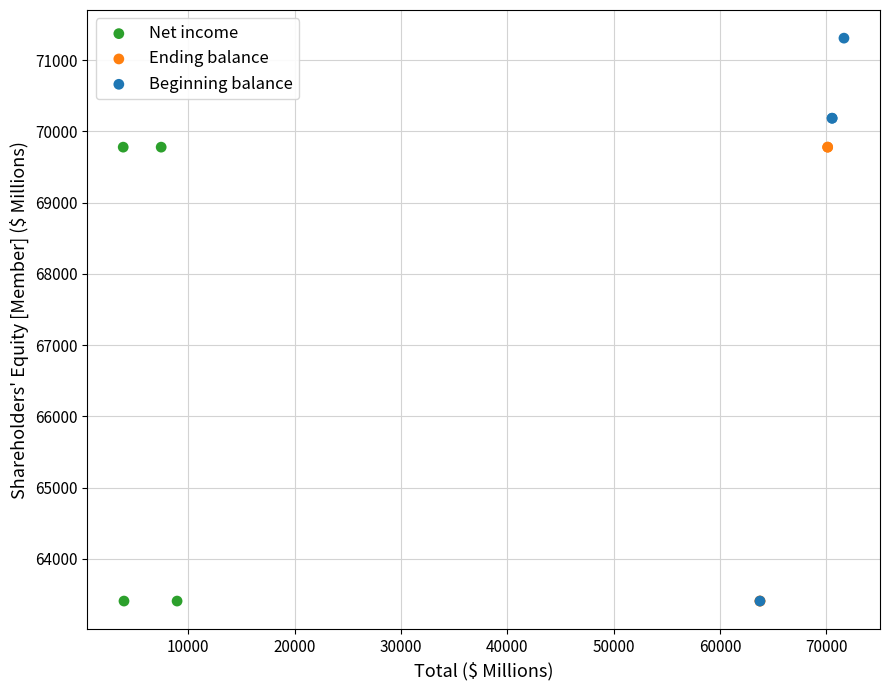

What are all the series names shown in the legend?

Net income, Ending balance, Beginning balance